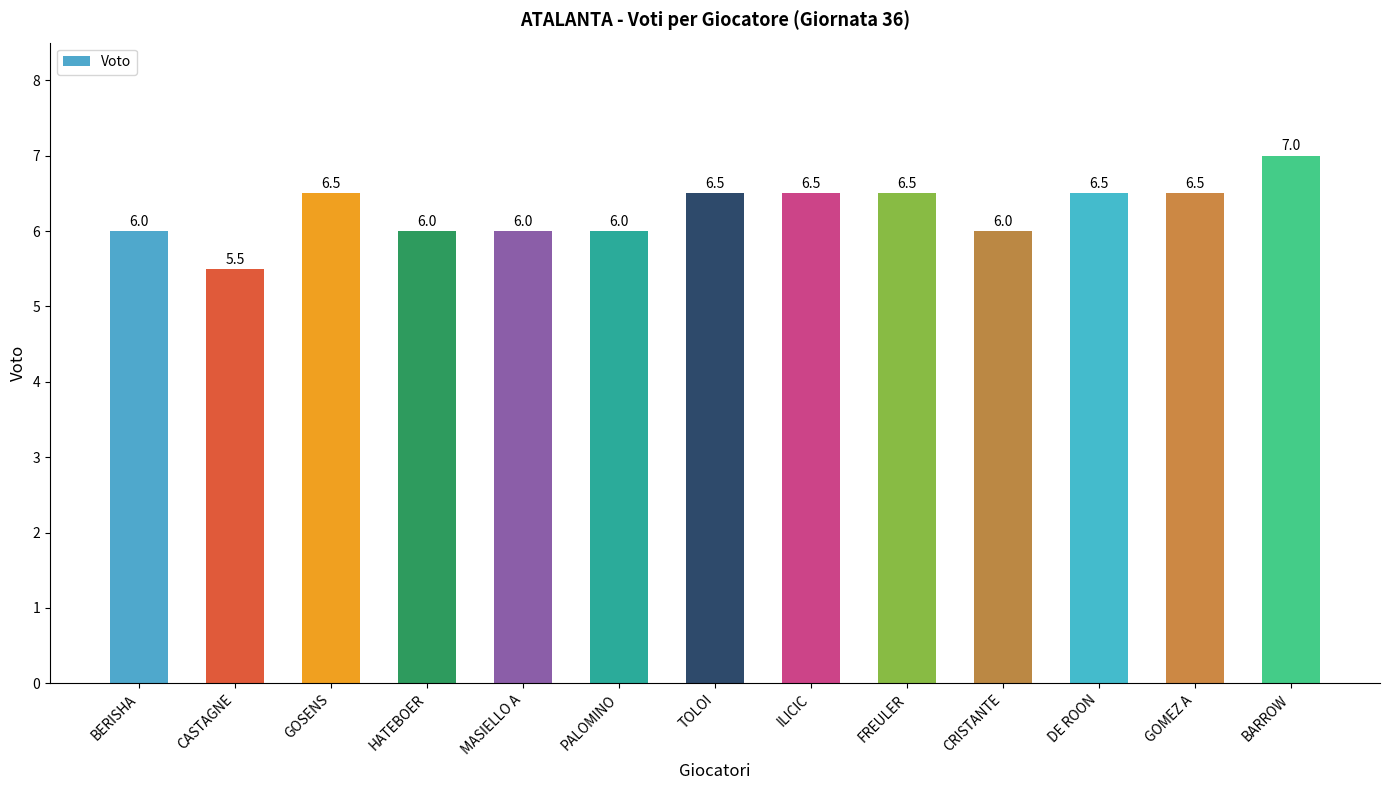

What is the average value?

6.3